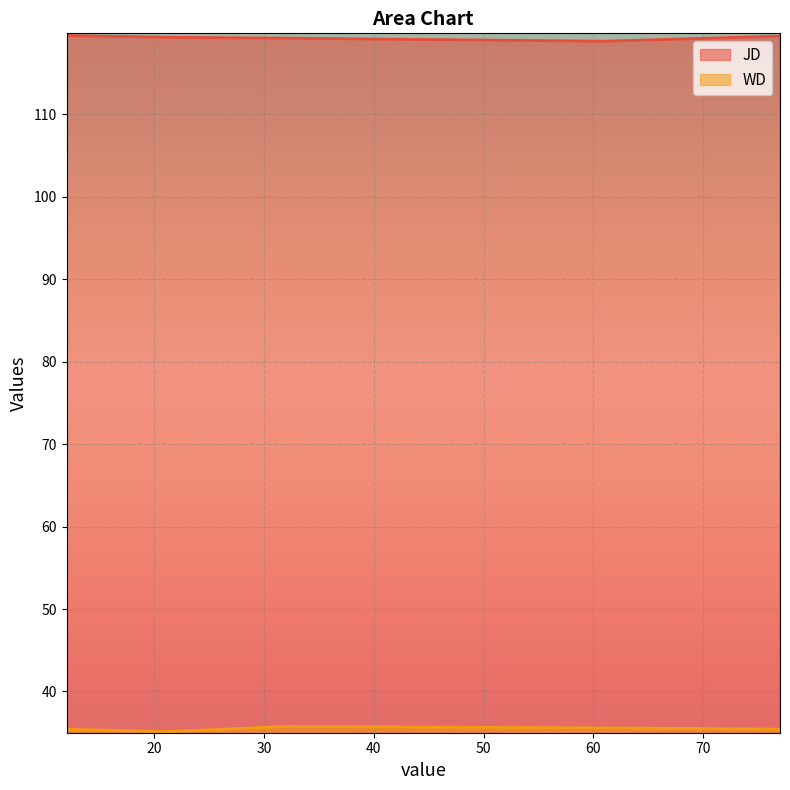

Which label corresponds to the smallest value in the chart?

21